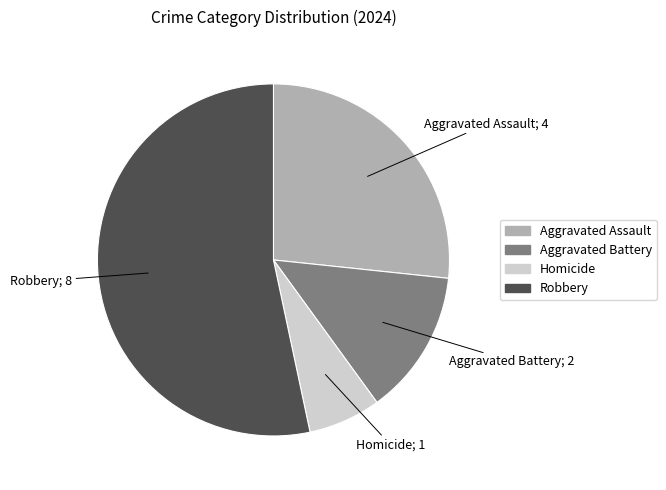

Combined, do Homicide and Robbery account for over 50%?

Yes